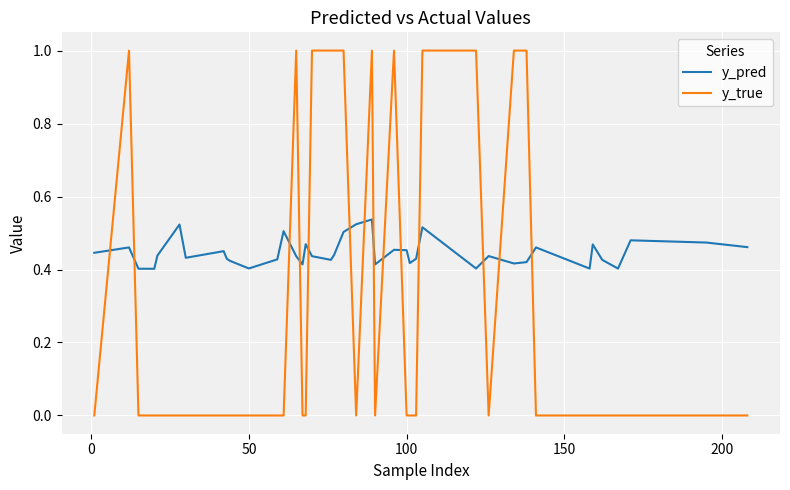

What is the greatest value displayed?

1.0